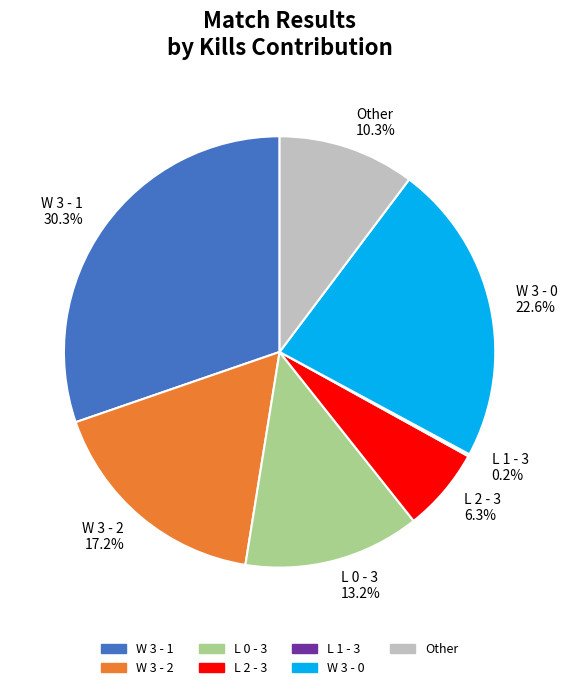

What is the largest slice in the pie chart?

W 3 - 1